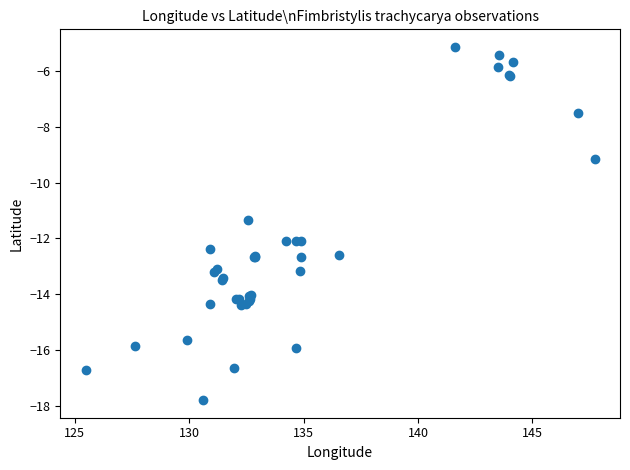

What Y value in the scatter plot is closest to -11?

-11.3